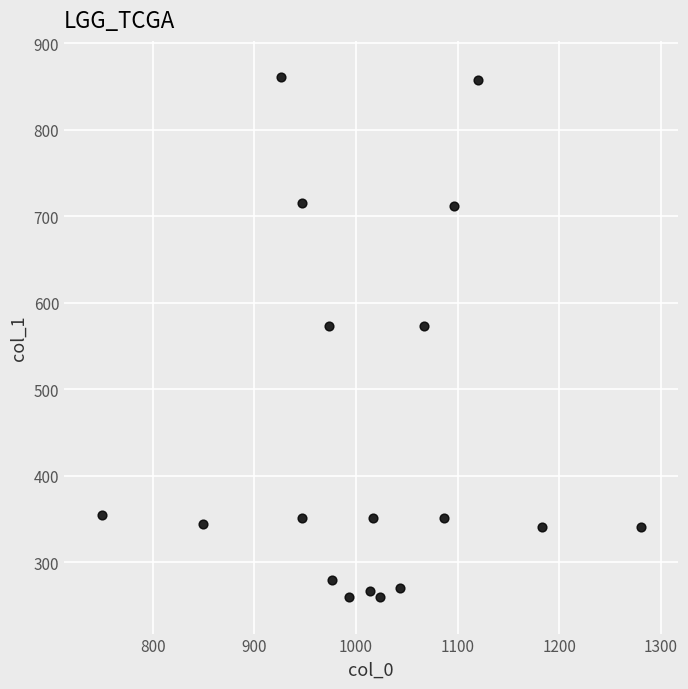

What is the range of X values (max minus min)?

530.0